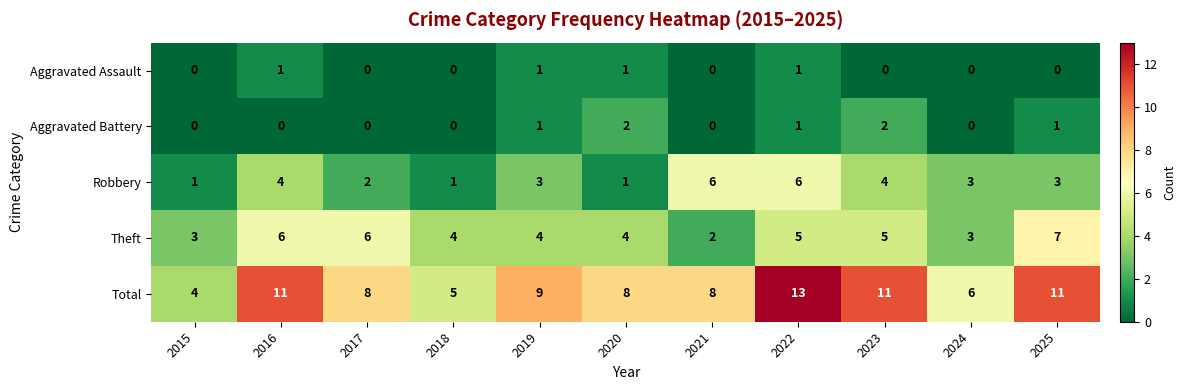

True or false: Theft has a value of 7 at 2025.

True